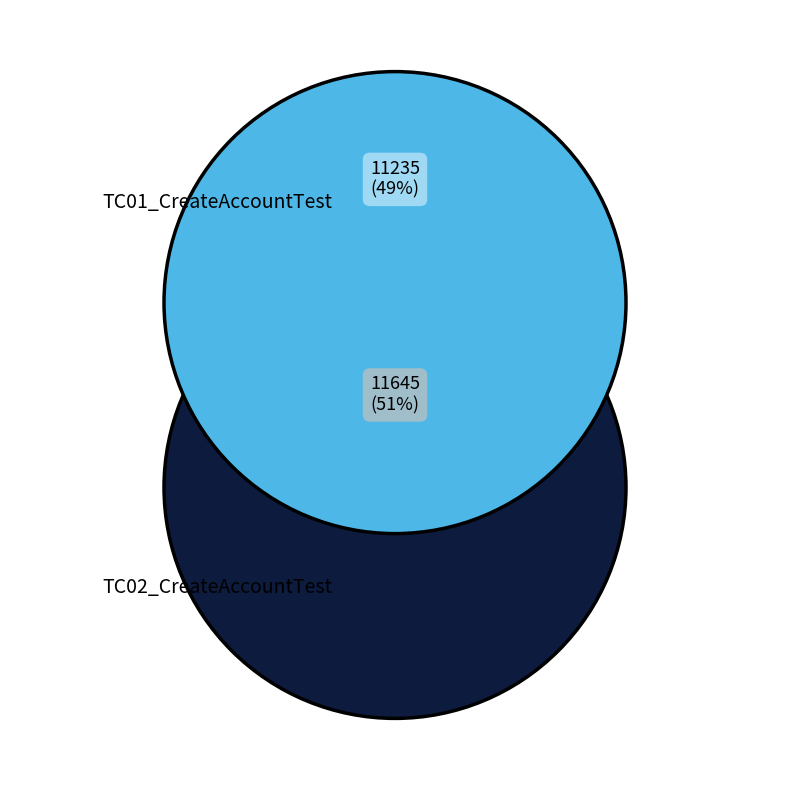

What is the smallest slice in the pie chart?

TC01_CreateAccountTest